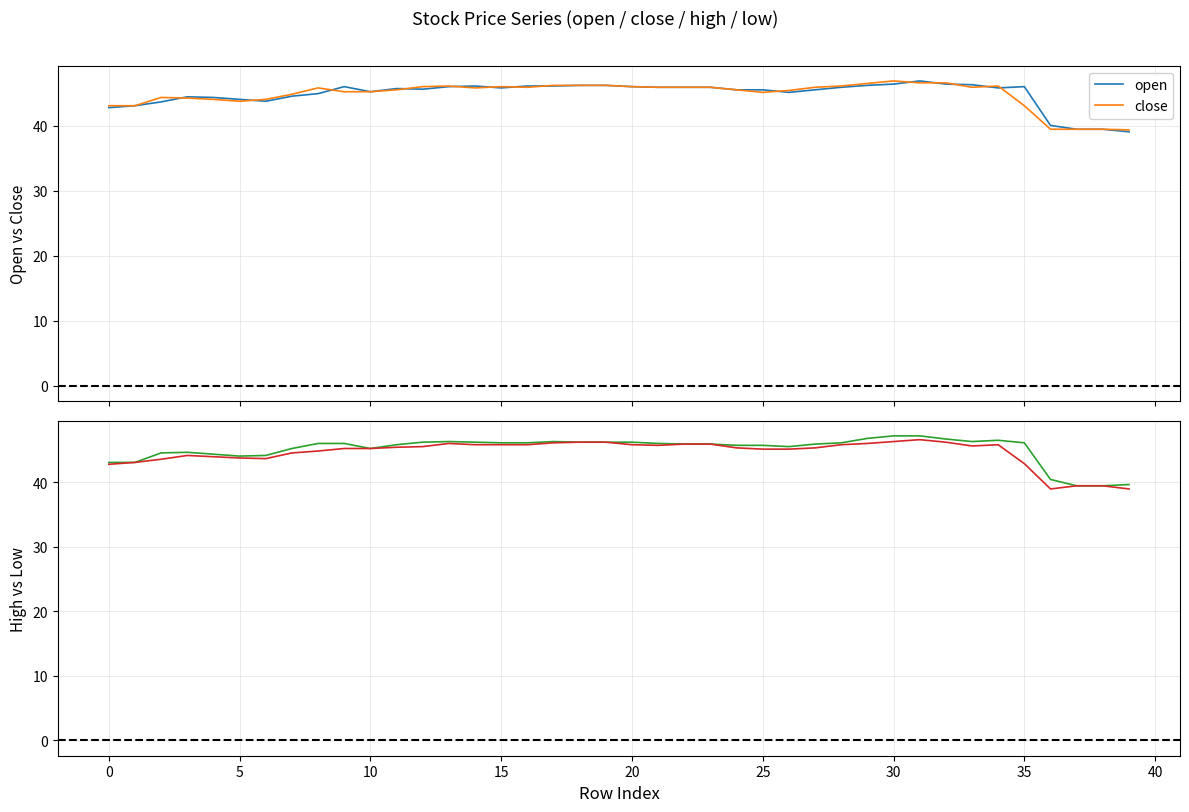

The value of high at 37 is 13.0. True or false?

False